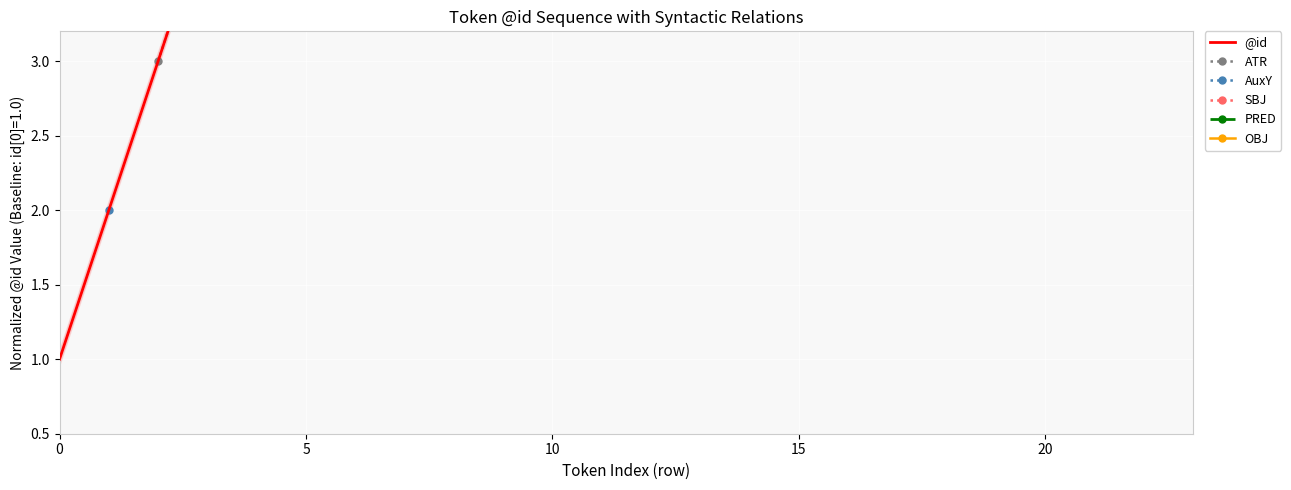

What is the value of the 16th point from the left?

16